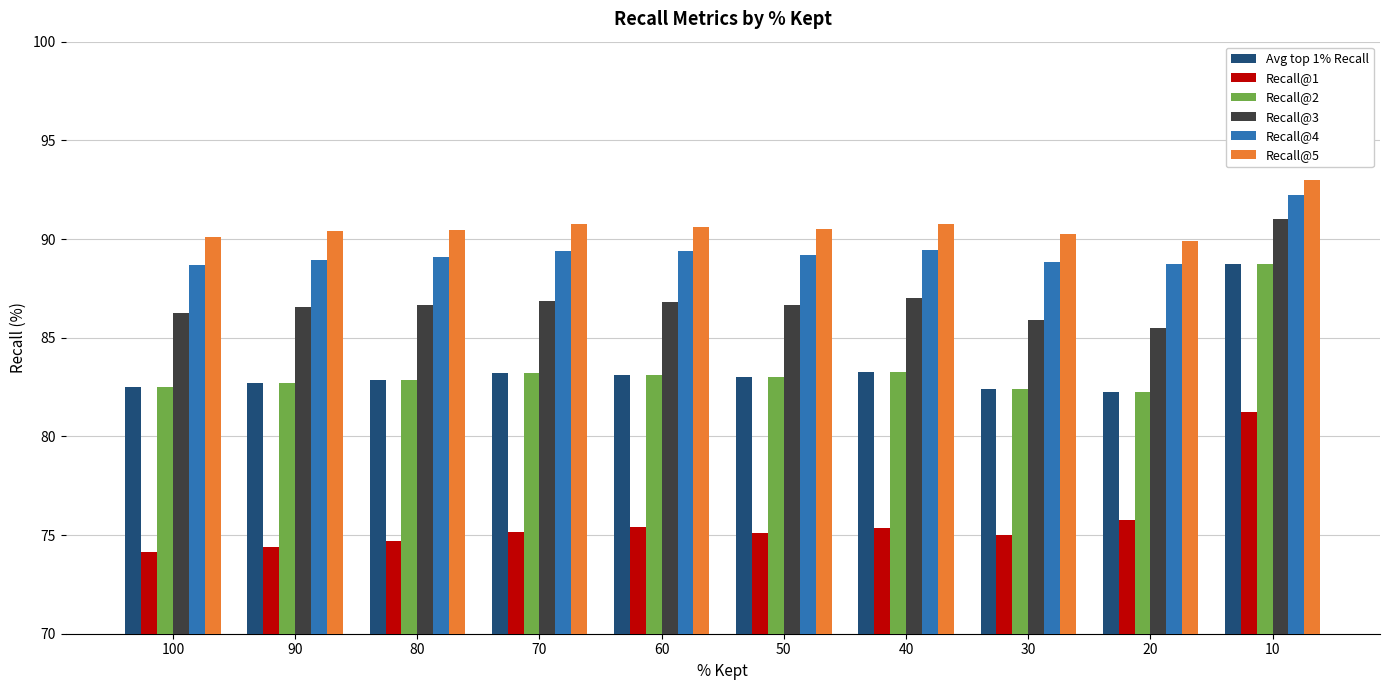

What is the sum of the Recall@1 values at 40 and 50?

150.4